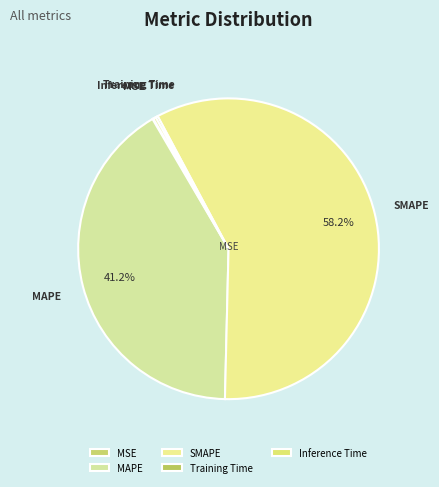

The MAPE slice represents 41% of the pie. True or false?

True